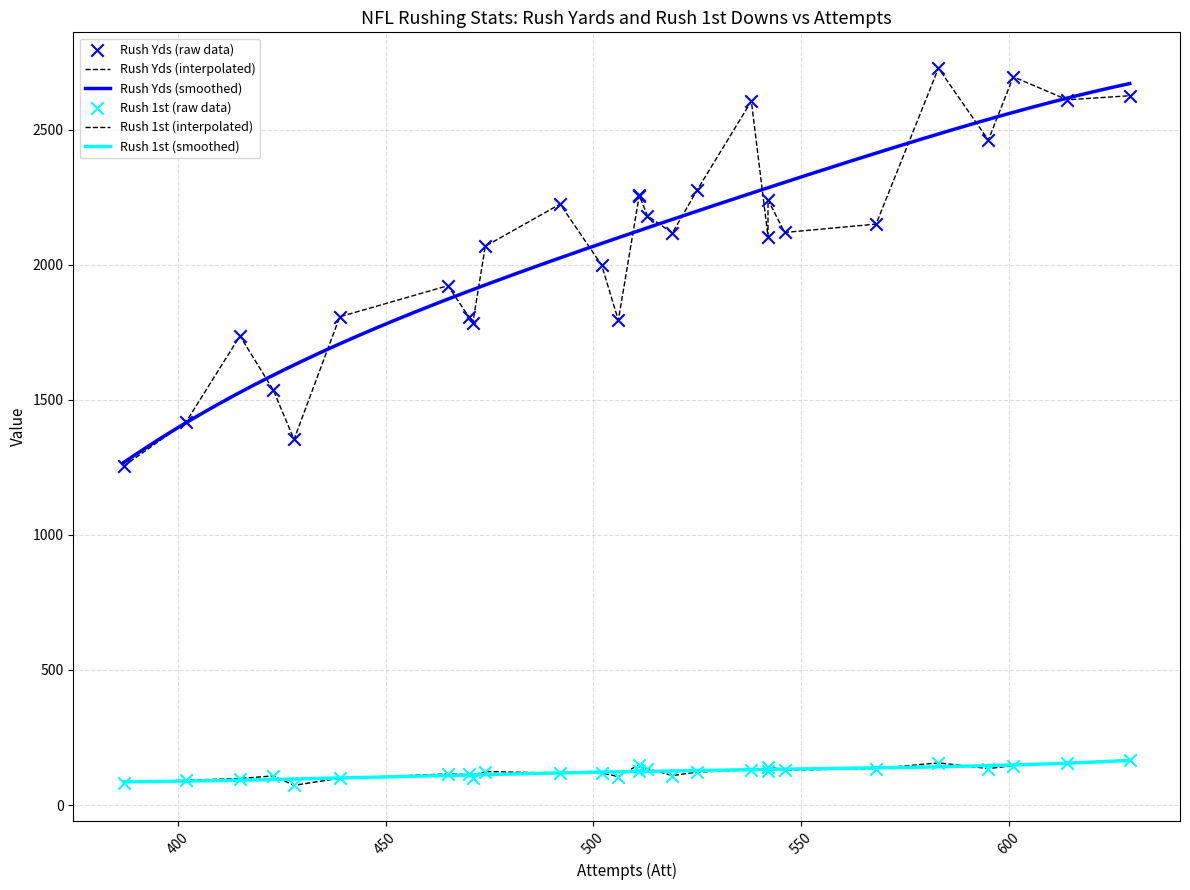

True or false: Rush 1st (smoothed) and Rush Yds (smoothed) intersect in this chart.

False